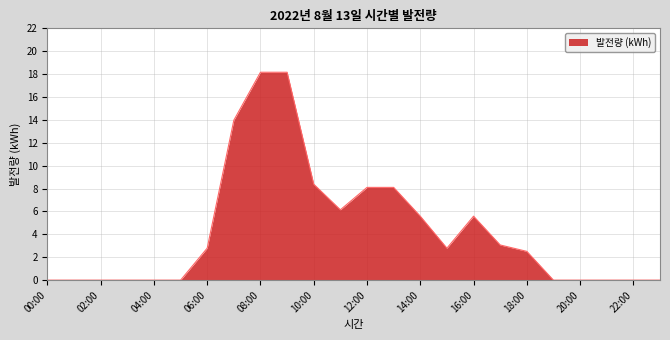

What is the maximum value shown in the chart?

18.2